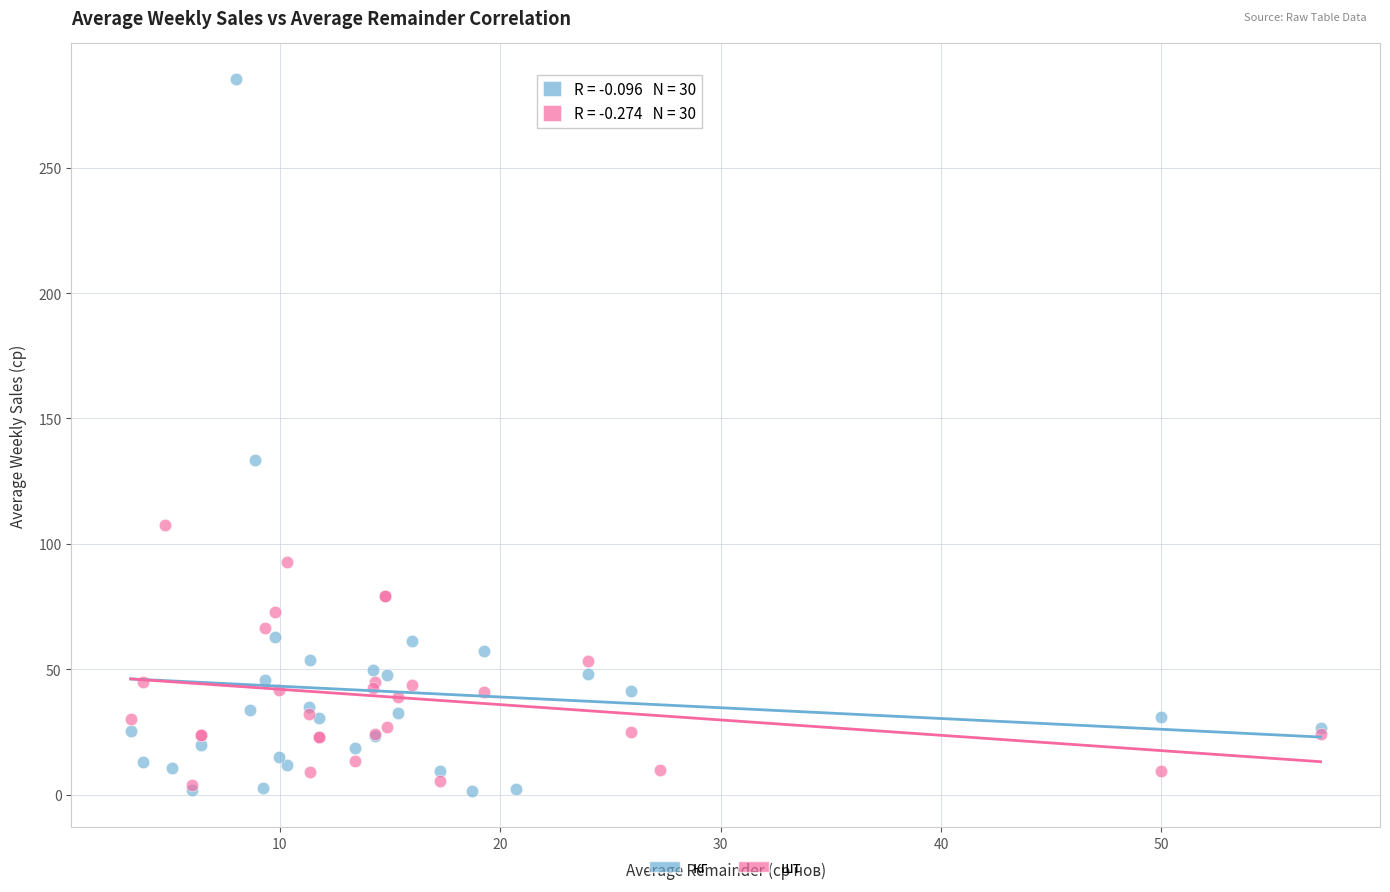

Which series has the largest Y range (max minus min)?

кг